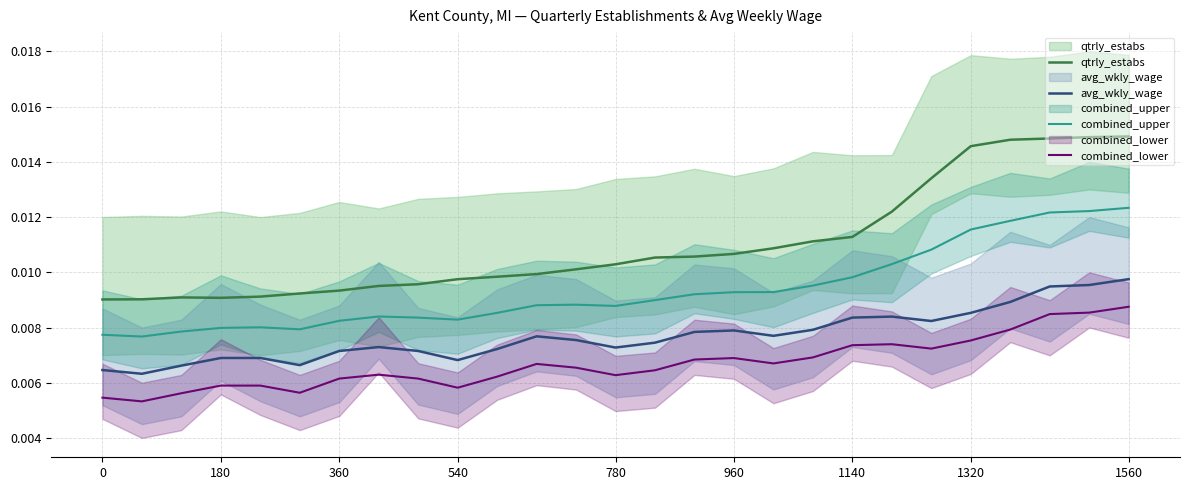

Is the value of combined_upper at 25 greater than the value of avg_wkly_wage at 11?

Yes